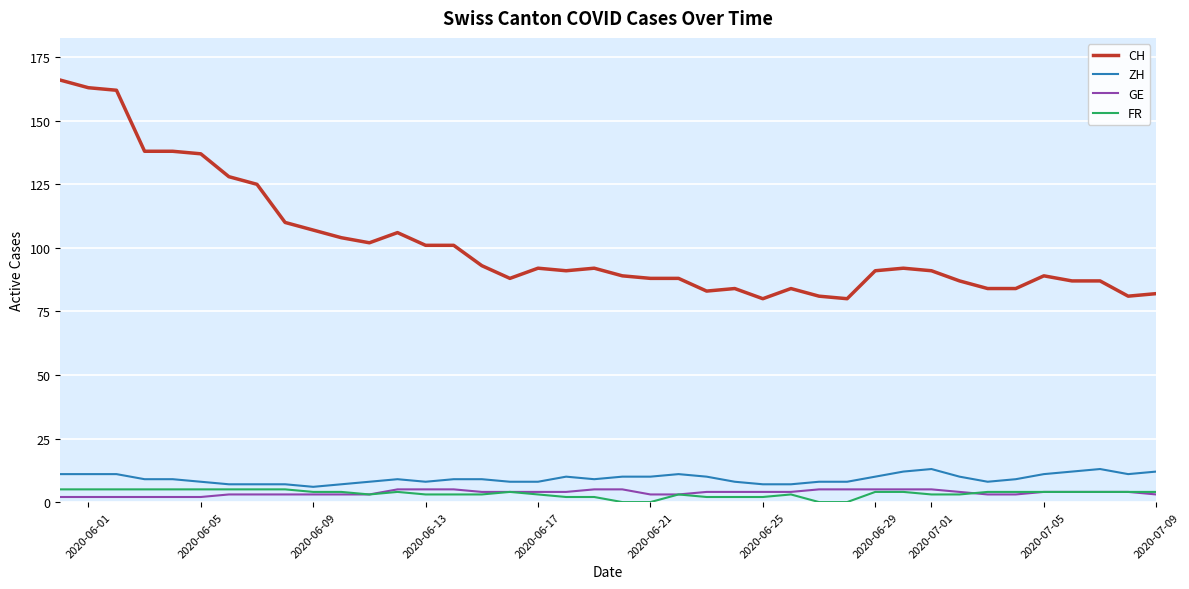

What is the difference between the second highest and second lowest values in the FR series?

5